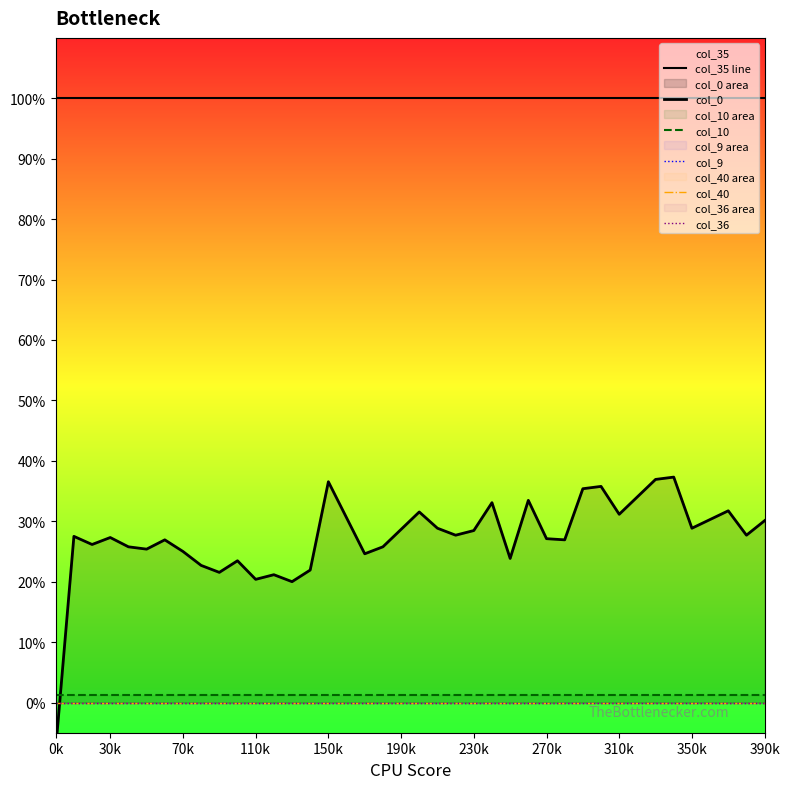

Between 0k and 34, which series saw the biggest shift?

col_0